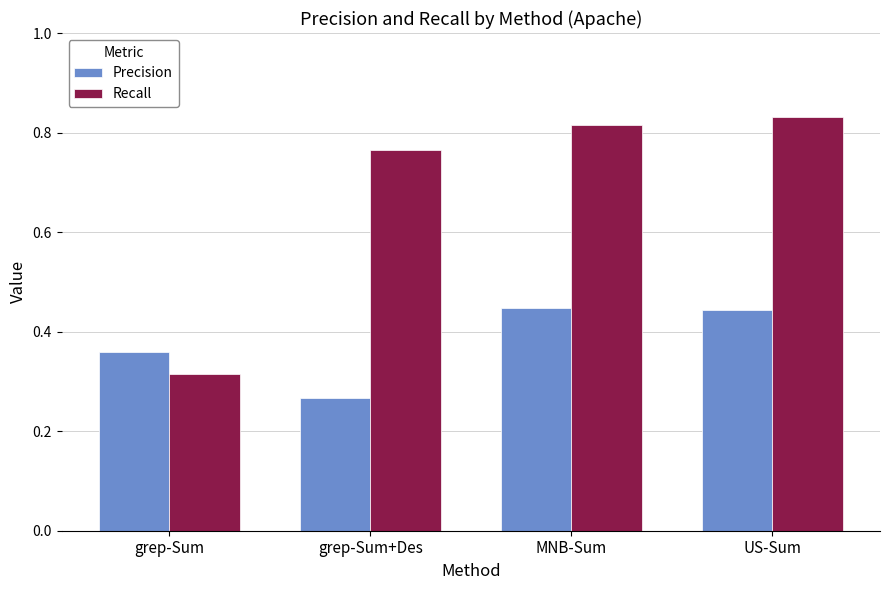

Where is Precision nearest to the value 0?

grep-Sum+Des